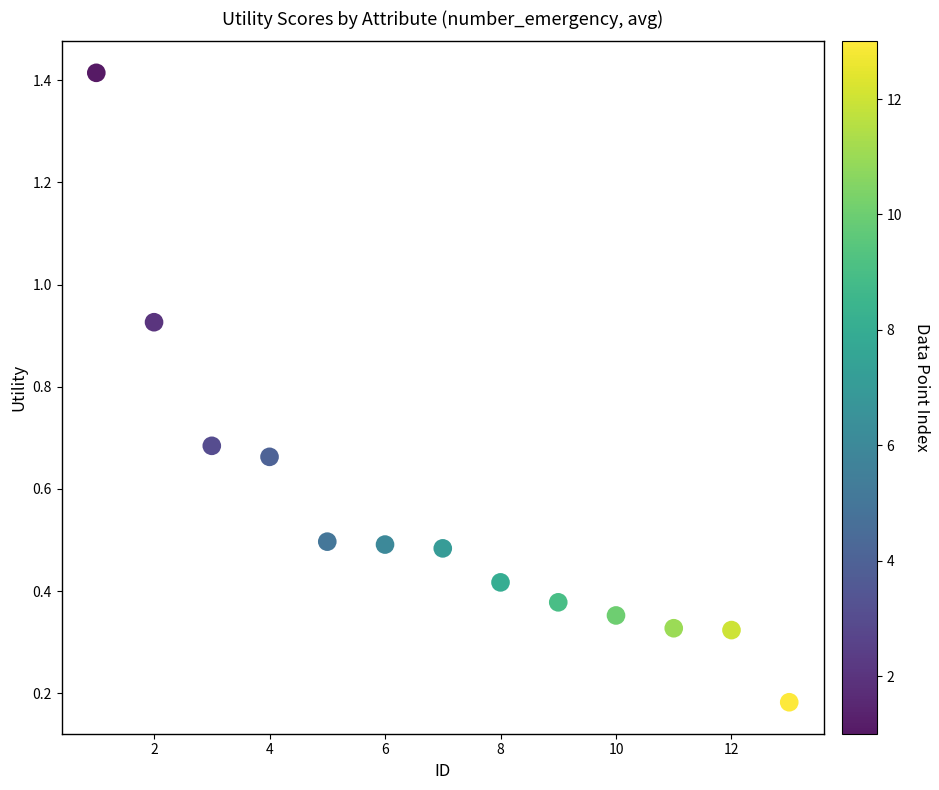

What is the range of X values (max minus min)?

12.0